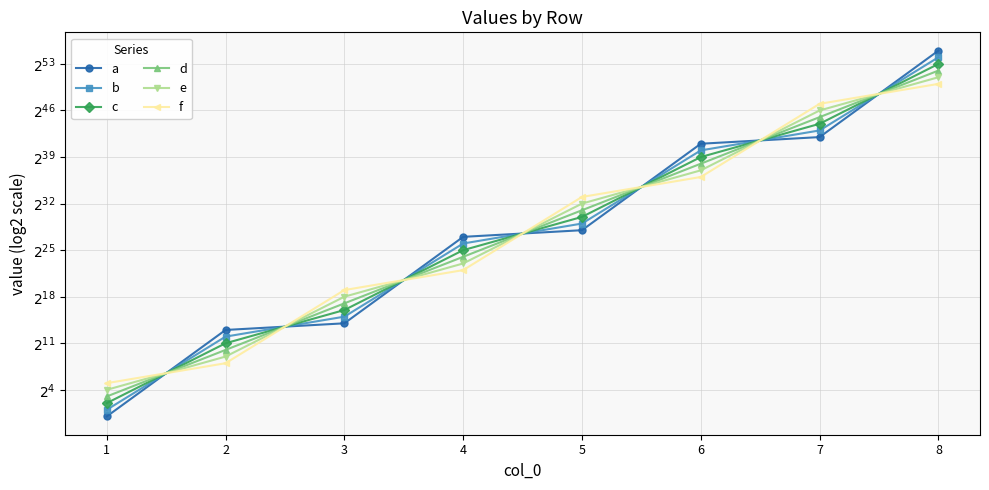

At which category does the chart reach its minimum across all series?

1